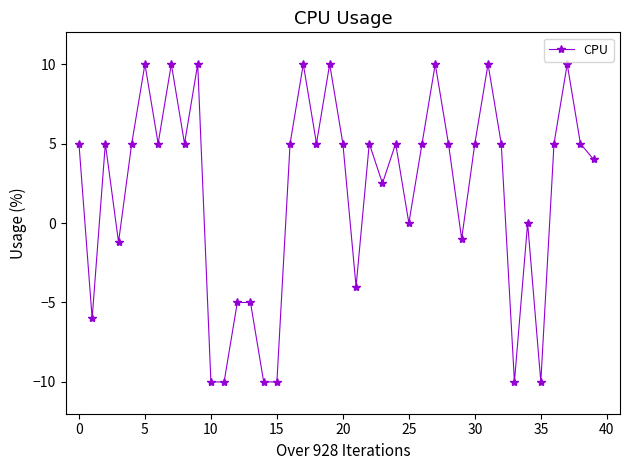

What is the value of the 4th point from the left?

-1.2